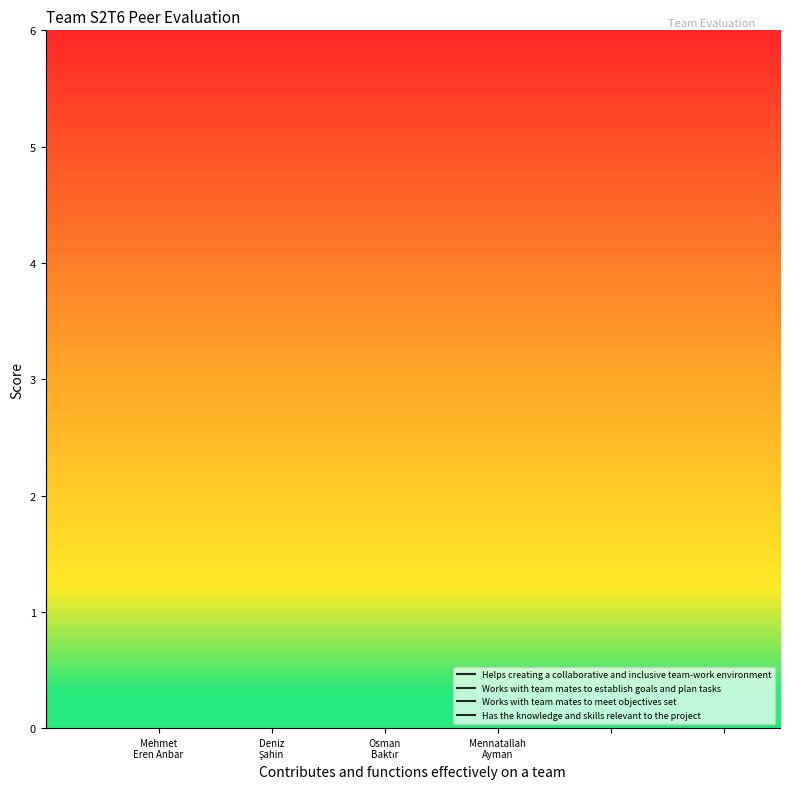

At Deniz
Şahin, list the series in order from largest to smallest.

Has the knowledge and skills relevant to the project, Works with team mates to meet objectives set, Works with team mates to establish goals and plan tasks, Helps creating a collaborative and inclusive team-work environment